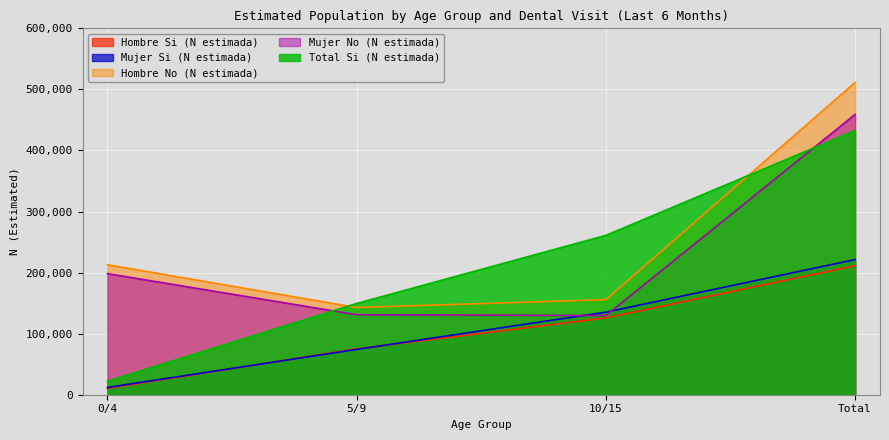

How many lines are shown in the chart?

5